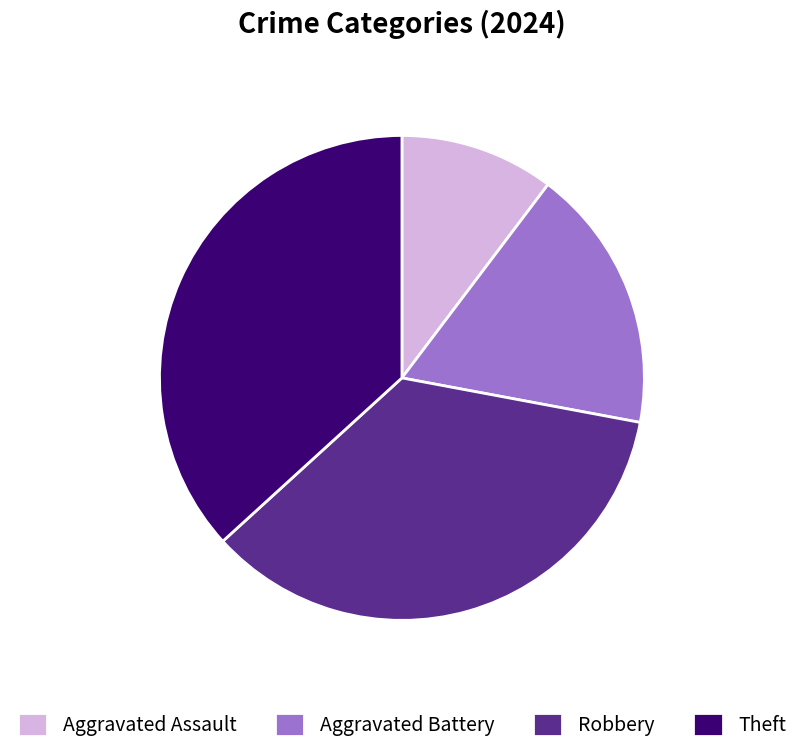

Does Aggravated Battery account for over 50% of the chart?

No